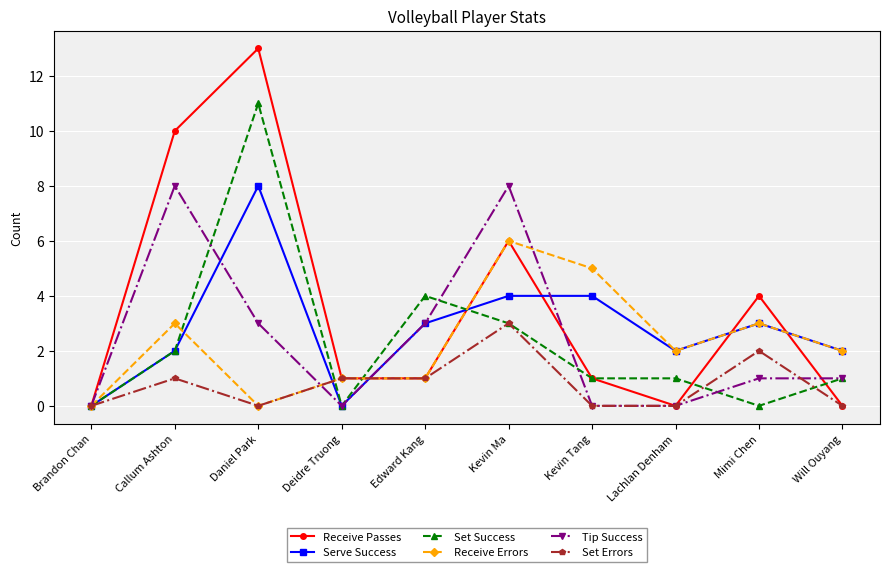

What position from the right is Lachlan Denham?

3